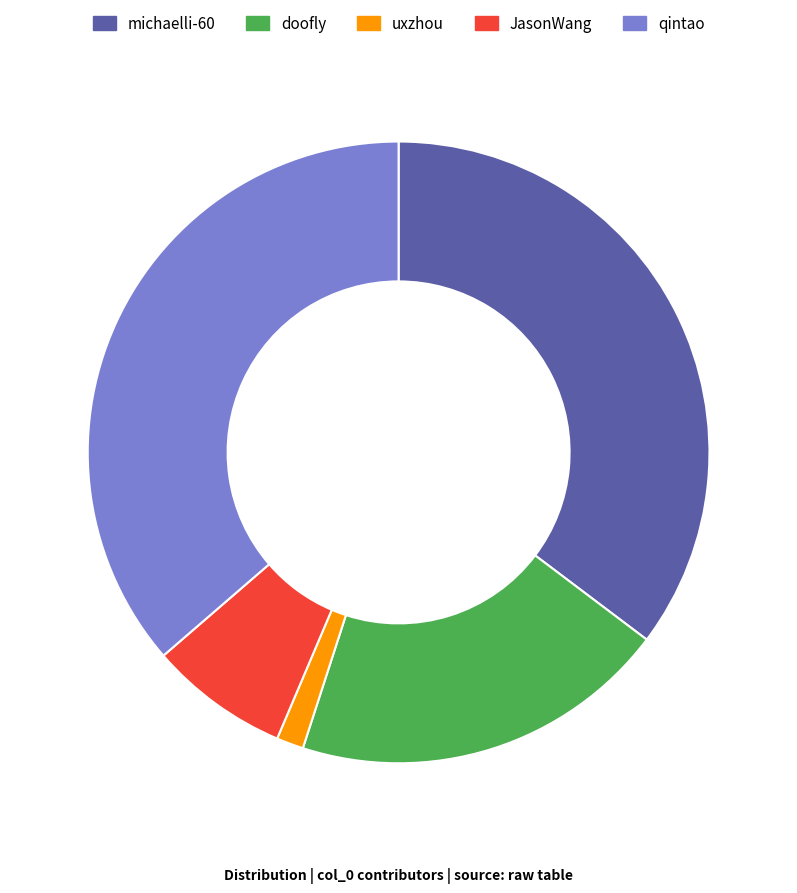

Is it true that qintao is 36% of the pie?

True